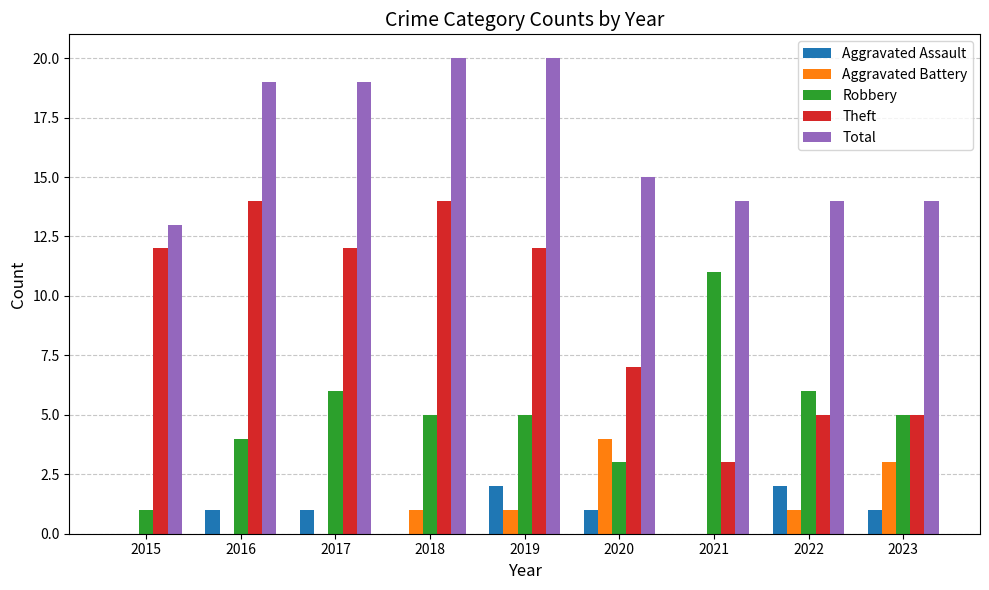

Count the number of categories in the chart.

9